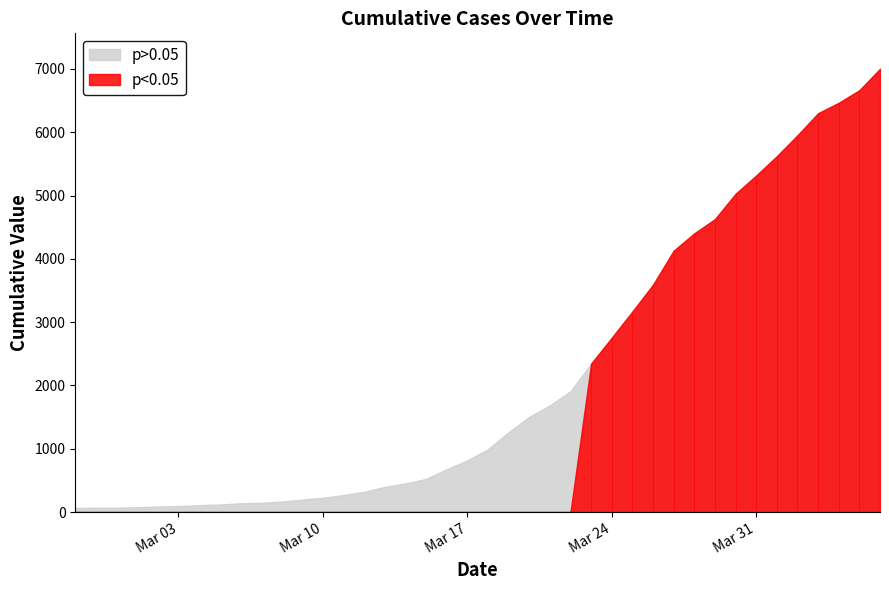

Is it true that the value at 2020-04-05 is 6664?

True